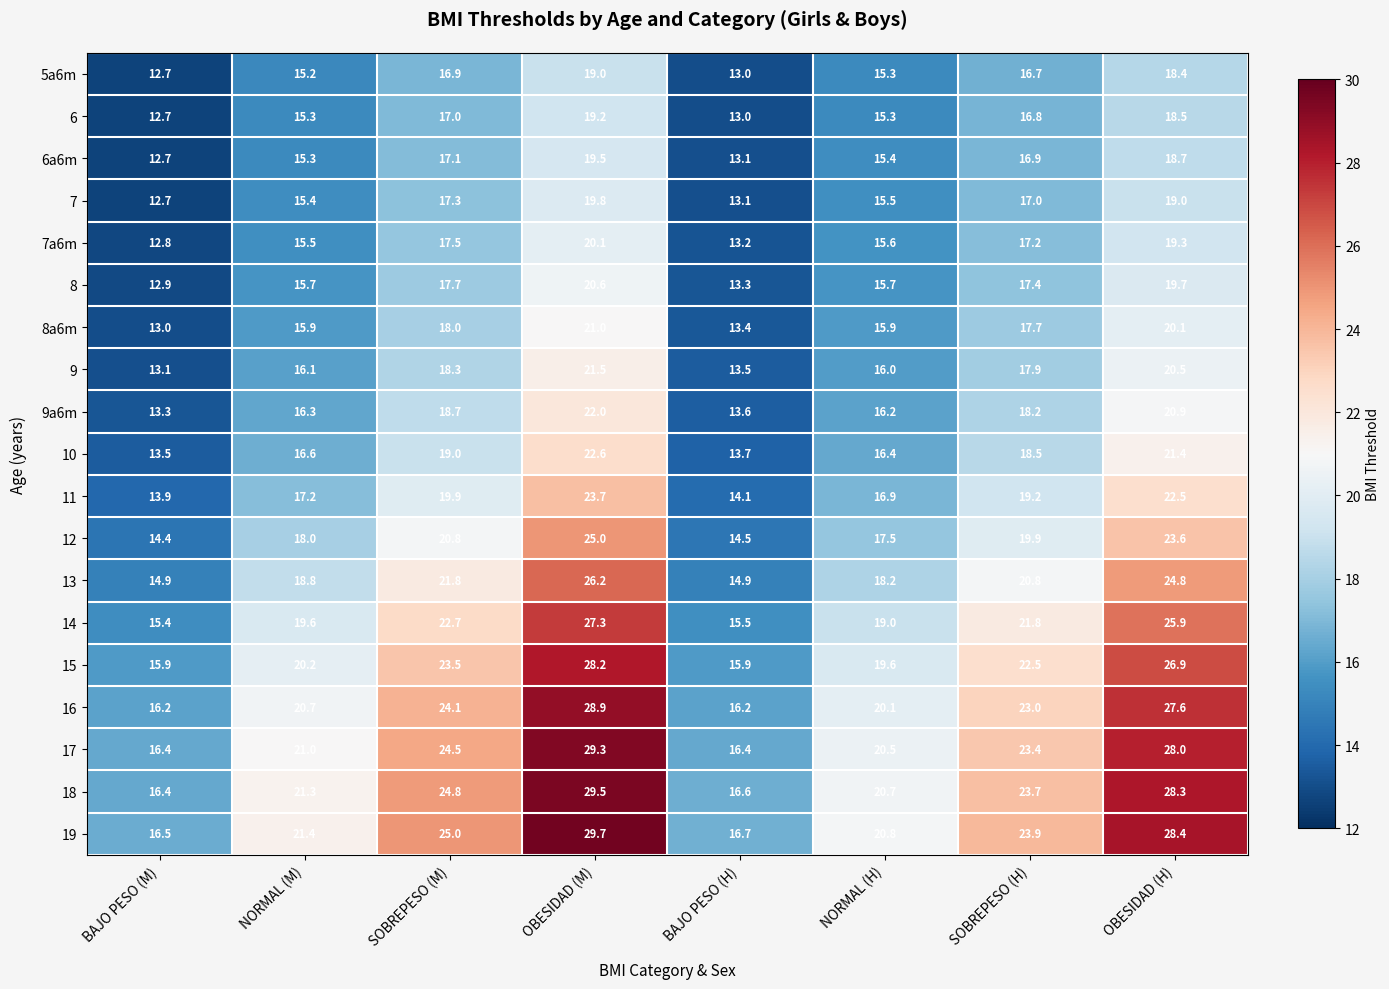

What value does the 17 series have at NORMAL (H)?

20.5